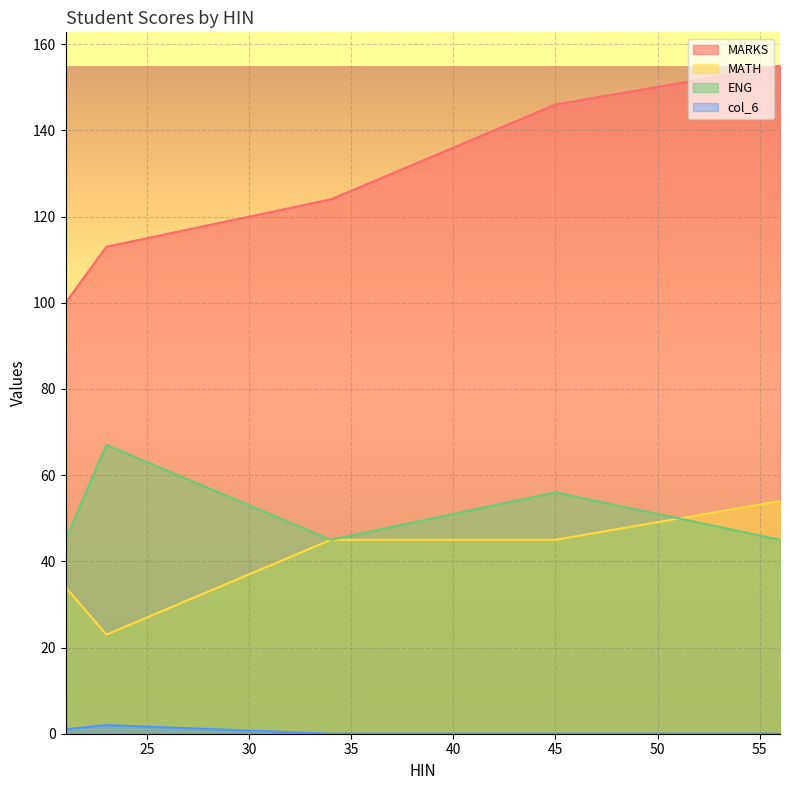

Which series changed the most between 21 and 56?

MARKS